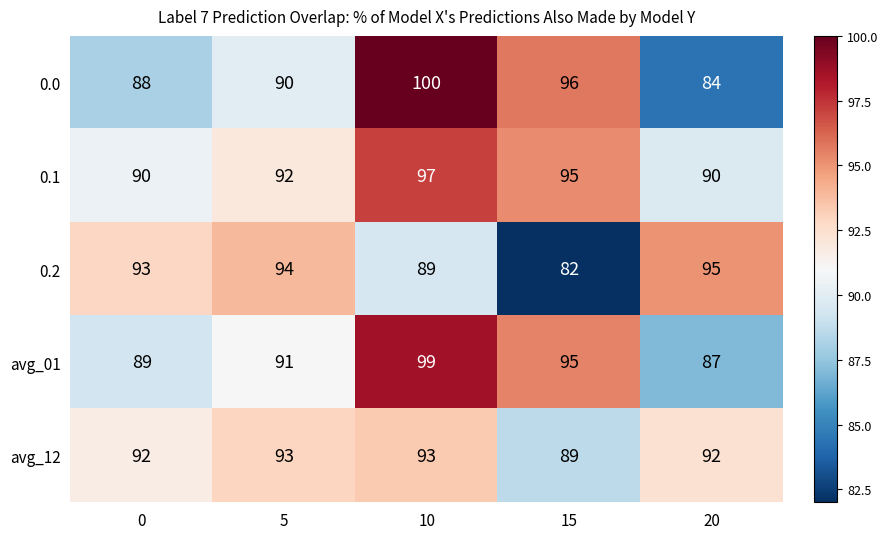

List the series in order of their peak value, highest first.

0.0, avg_01, 0.1, 0.2, avg_12